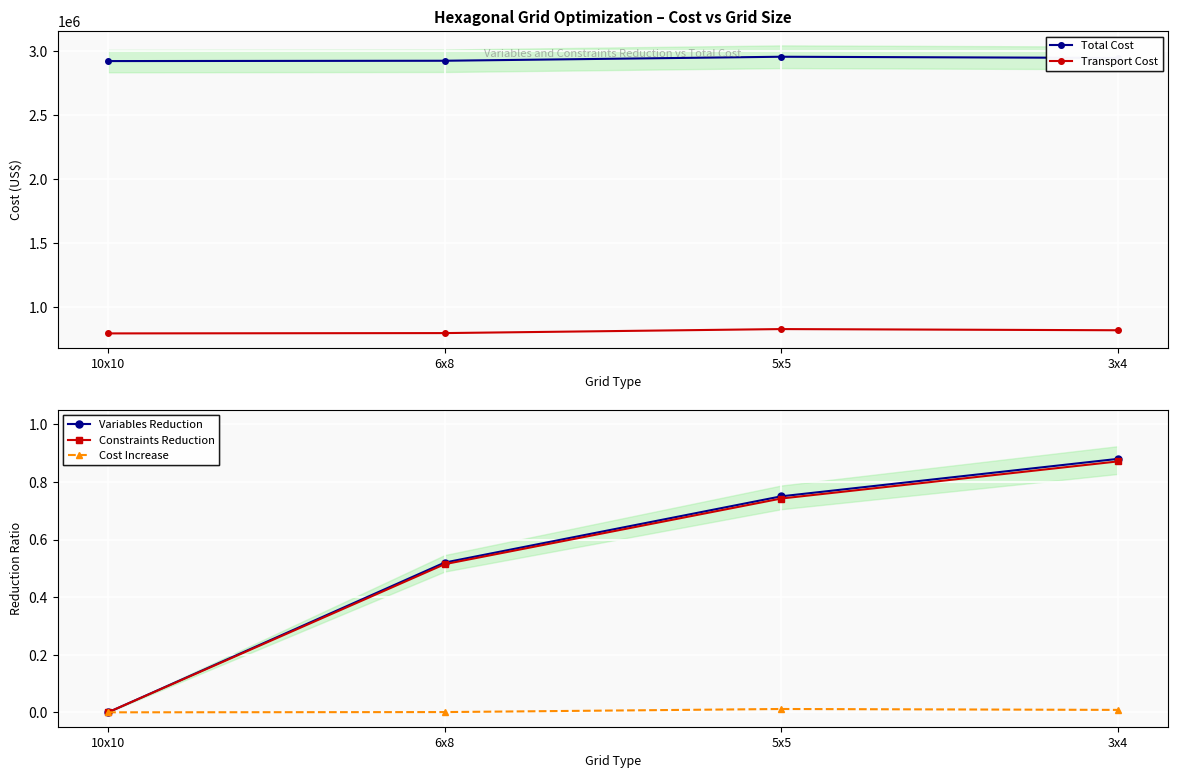

How many Variables Reduction values are between 0 and 1?

4